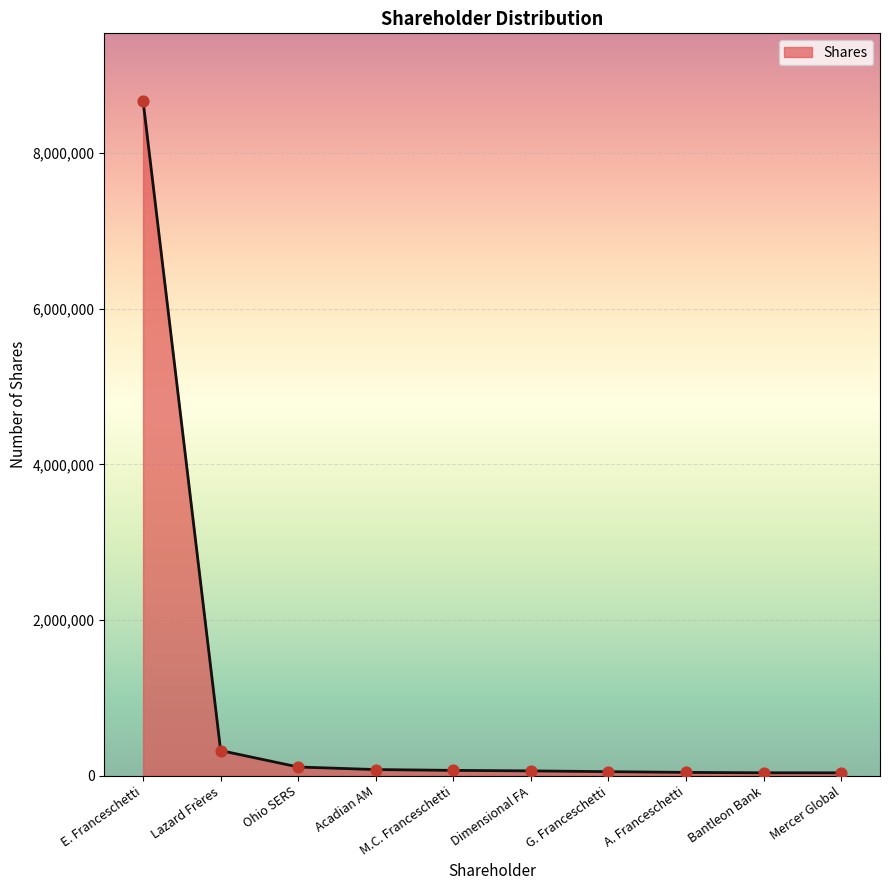

True or false: the data shows 8669655 at E. Franceschetti.

True